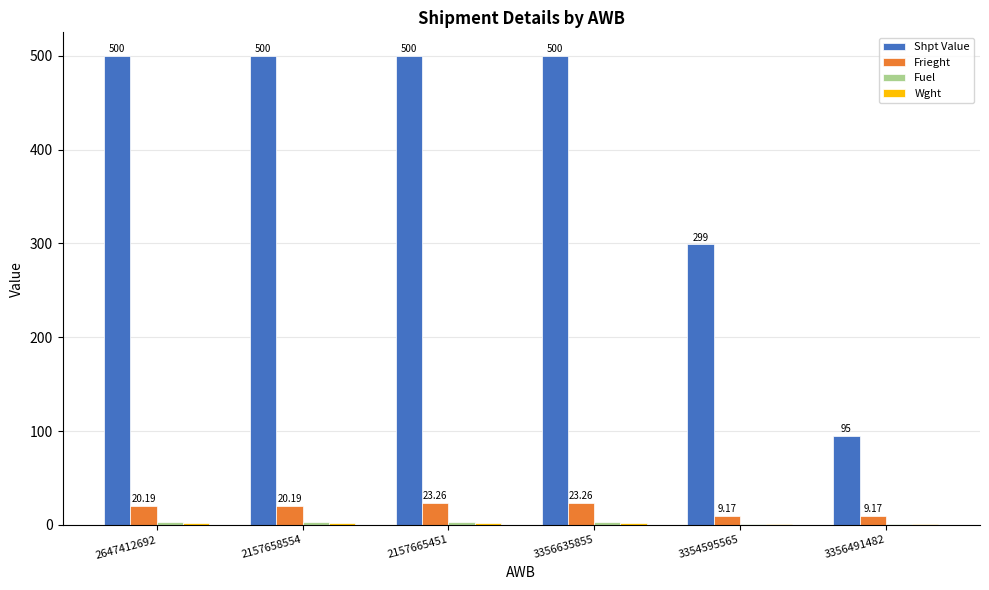

How many groups of bars are there?

6